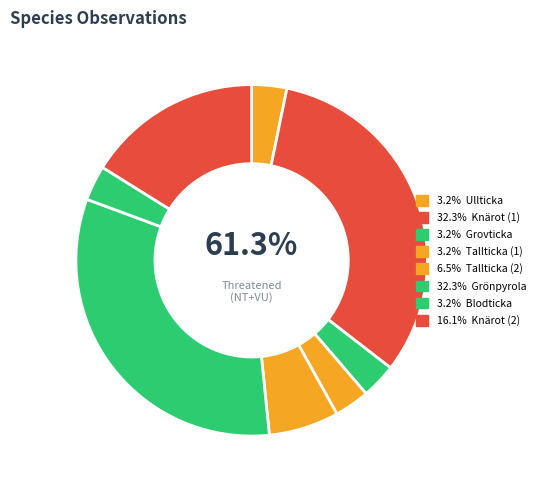

To the nearest percent, what percentage of the pie is Knärot (1)?

32%